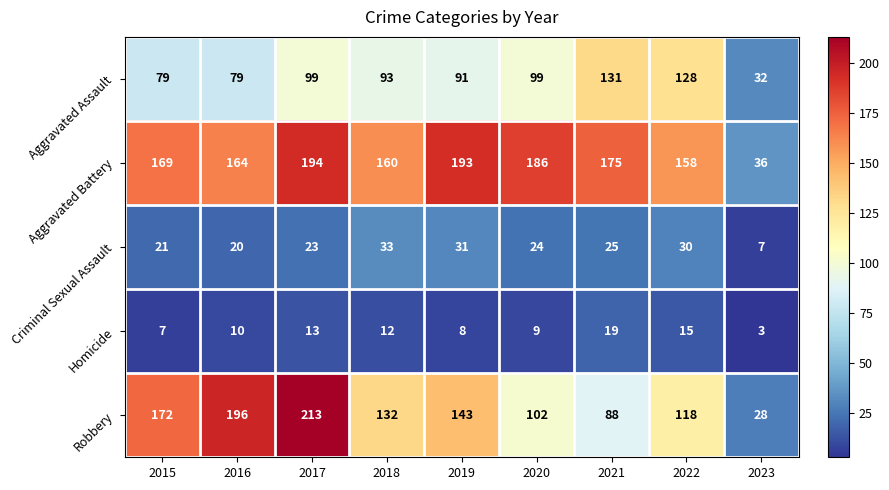

What is the sum of the Aggravated Assault values at 2018 and 2016?

172